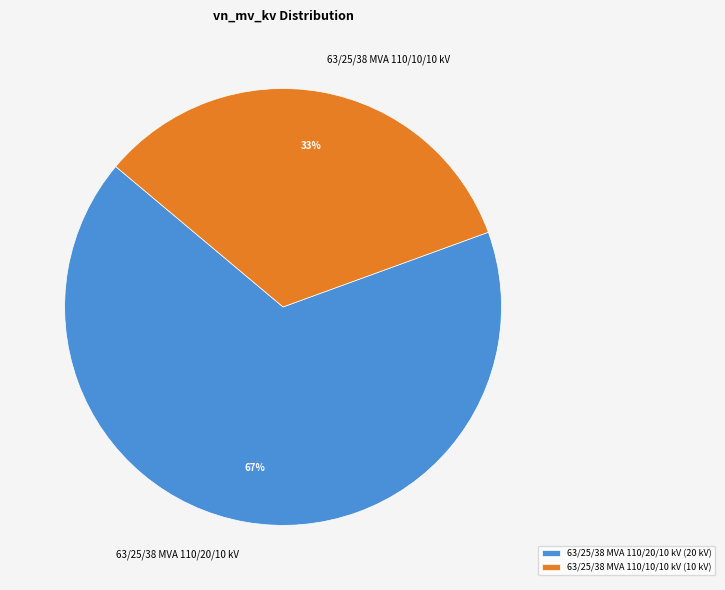

To the nearest percent, what is the average slice percentage?

50%